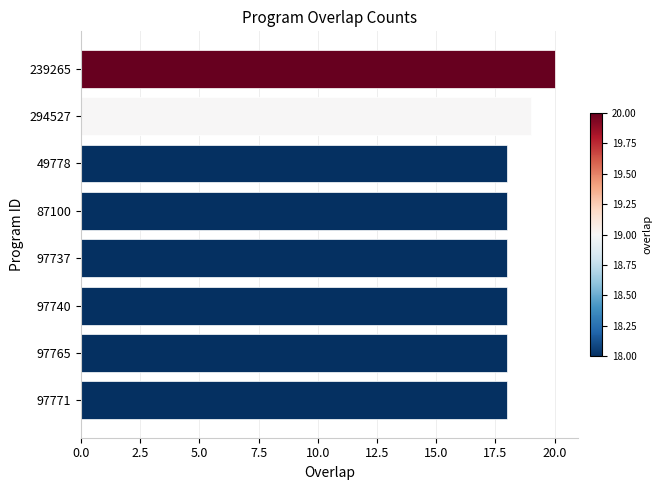

The chart shows a value of 6 at 97737. True or false?

False